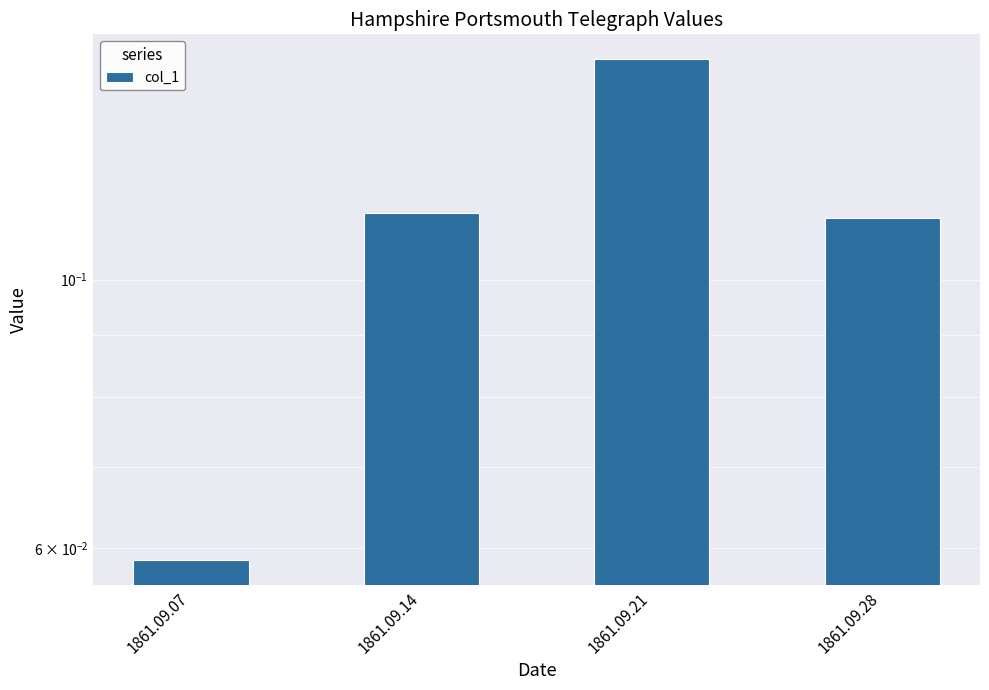

What is the value of the 2nd bar from the left?

0.1